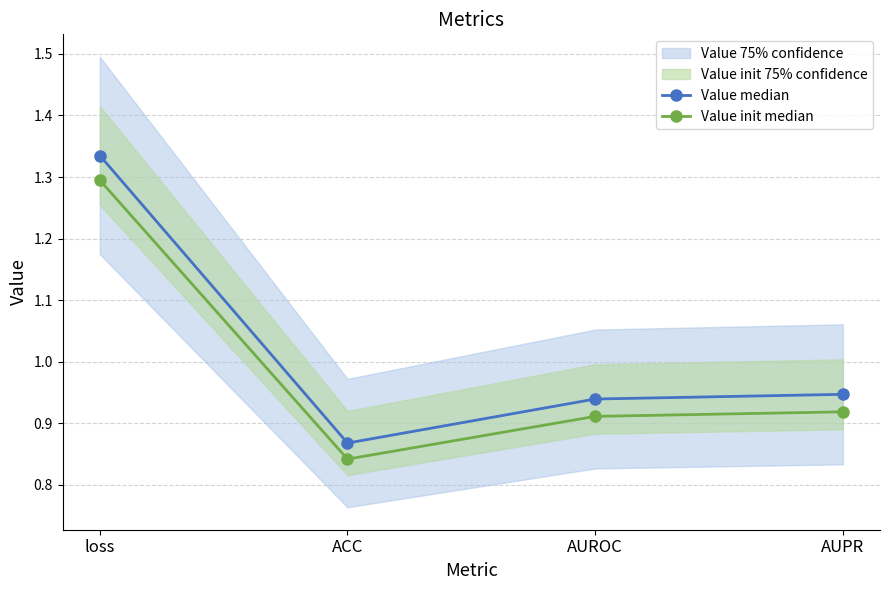

True or false: Value median and Value init median cross at least once.

False